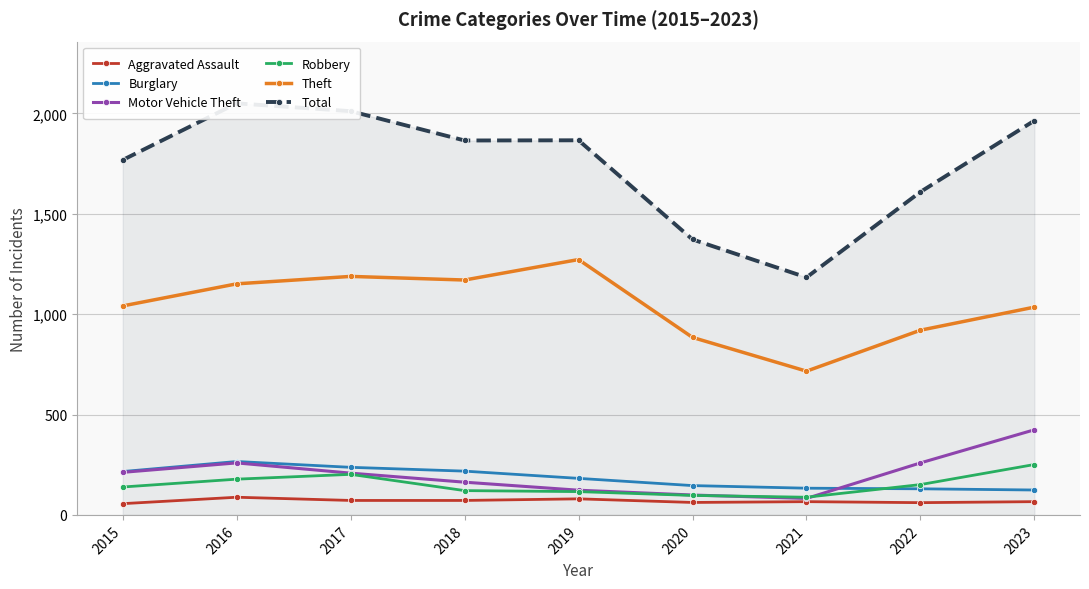

Reading right to left, list all the values displayed in this chart.

Aggravated Assault: 66	61	66	62	80	72	72	88	56
Burglary: 124	130	133	146	182	218	237	266	216
Motor Vehicle Theft: 424	259	82	99	123	163	208	259	212
Robbery: 251	151	88	97	116	121	202	178	139
Theft: 1035	920	716	884	1272	1170	1188	1151	1041
Total: 1964	1609	1183	1372	1866	1865	2011	2050	1768